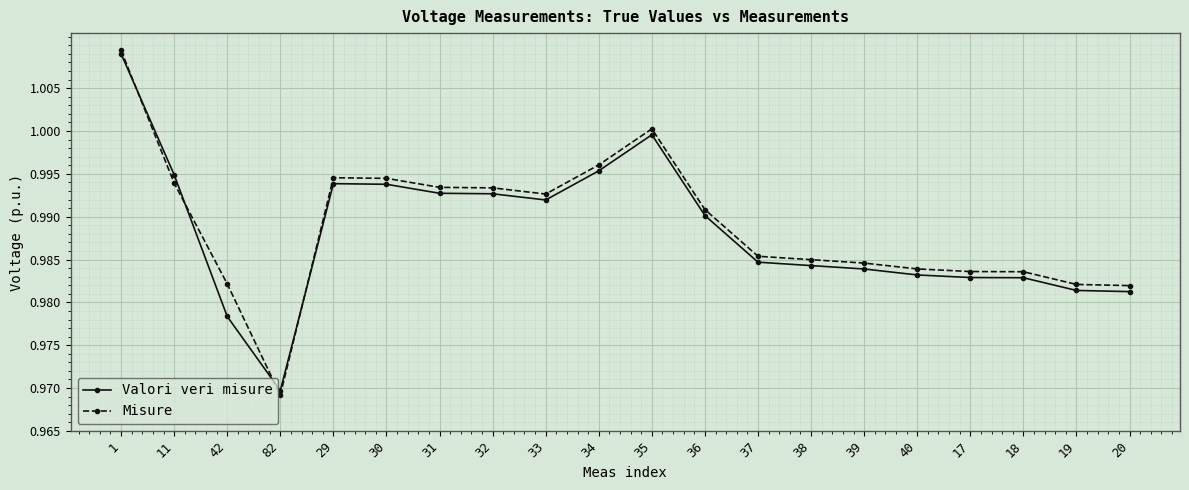

Where do Valori veri misure and Misure first cross each other?

1 and 11